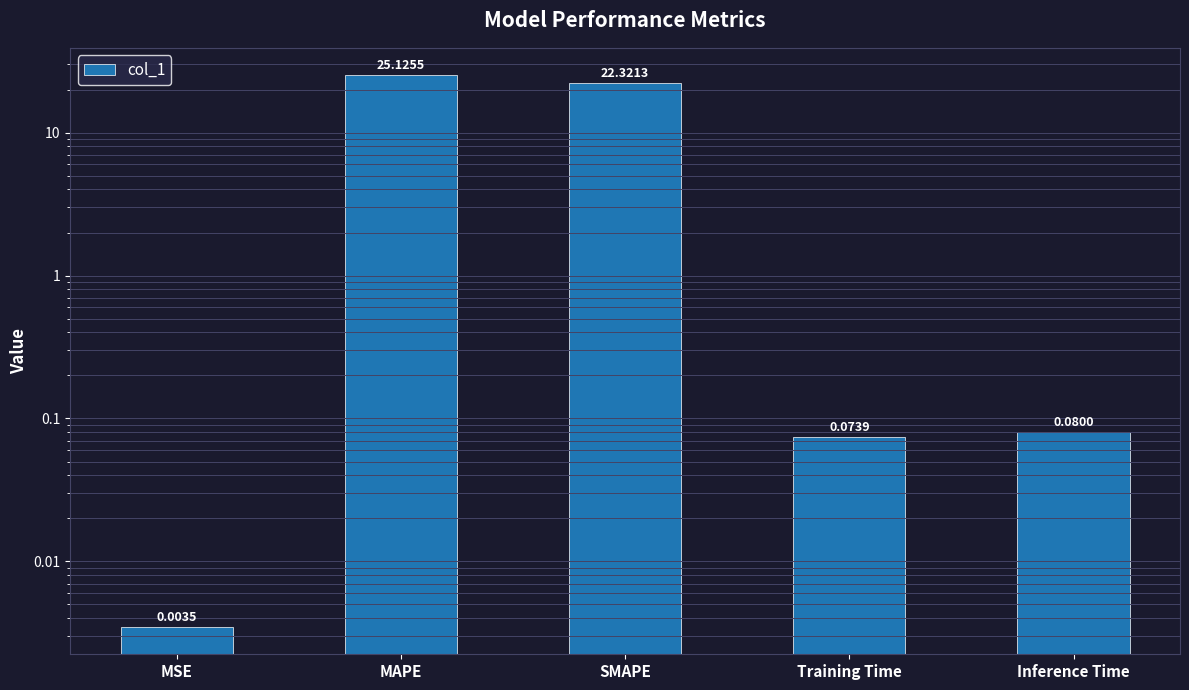

Where is the data nearest to the value 12?

SMAPE